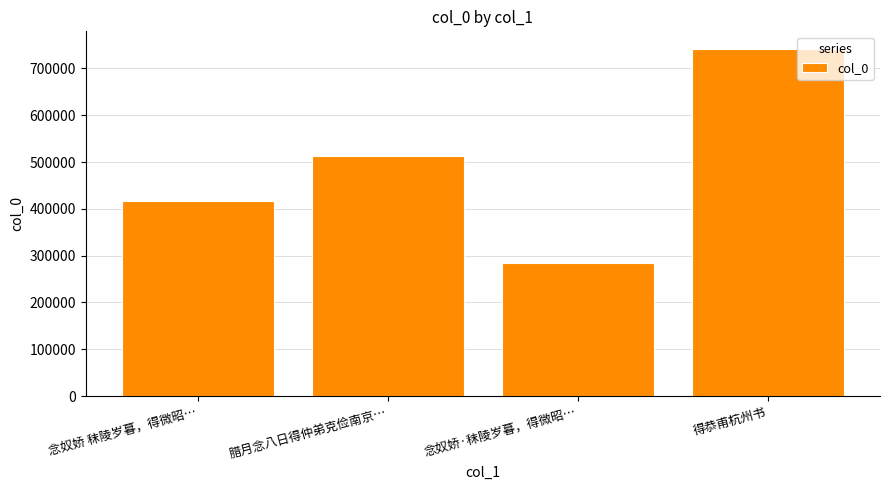

What is the change in value from 念奴娇 秣陵岁暮，得微昭… to 得恭甫杭州书?

+325129